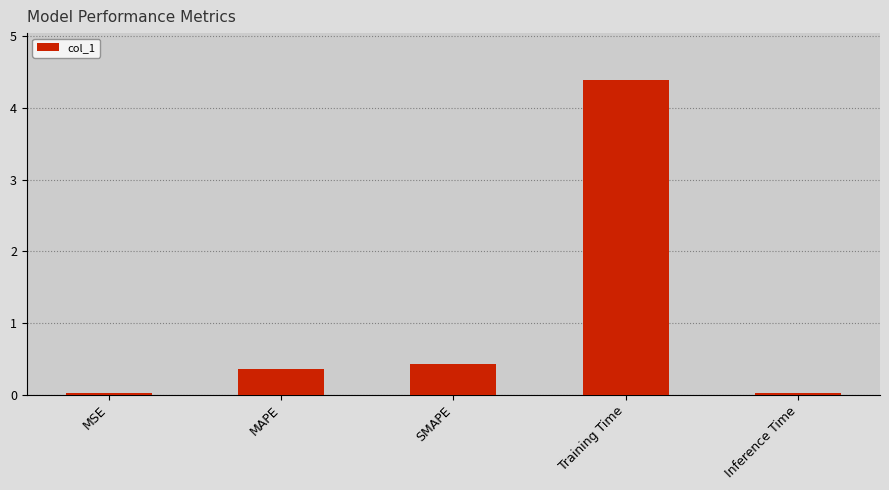

What is the average value?

1.0